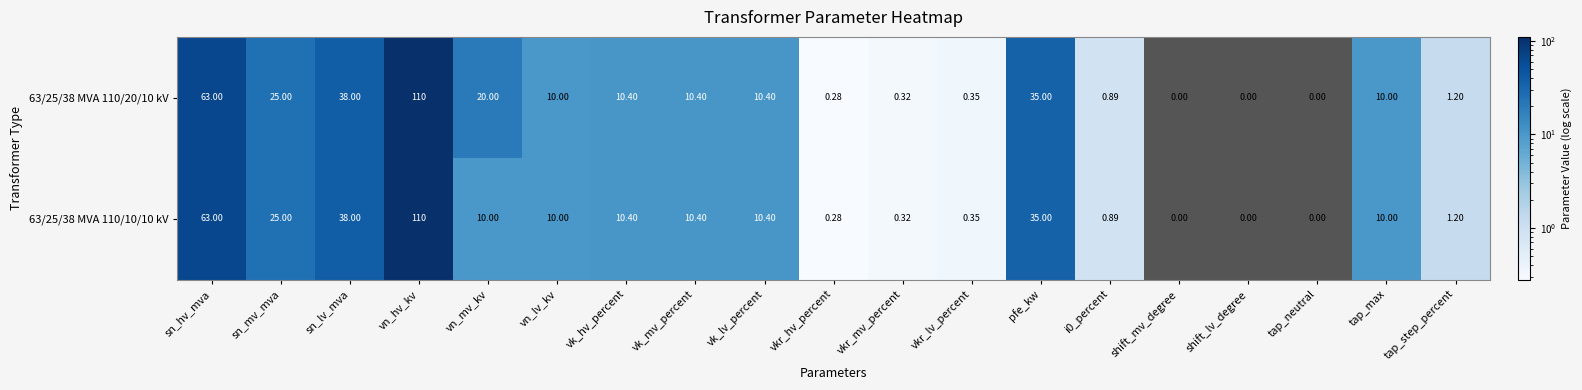

Where does the 63/25/38 MVA 110/10/10 kV series first go above 10?

sn_hv_mva